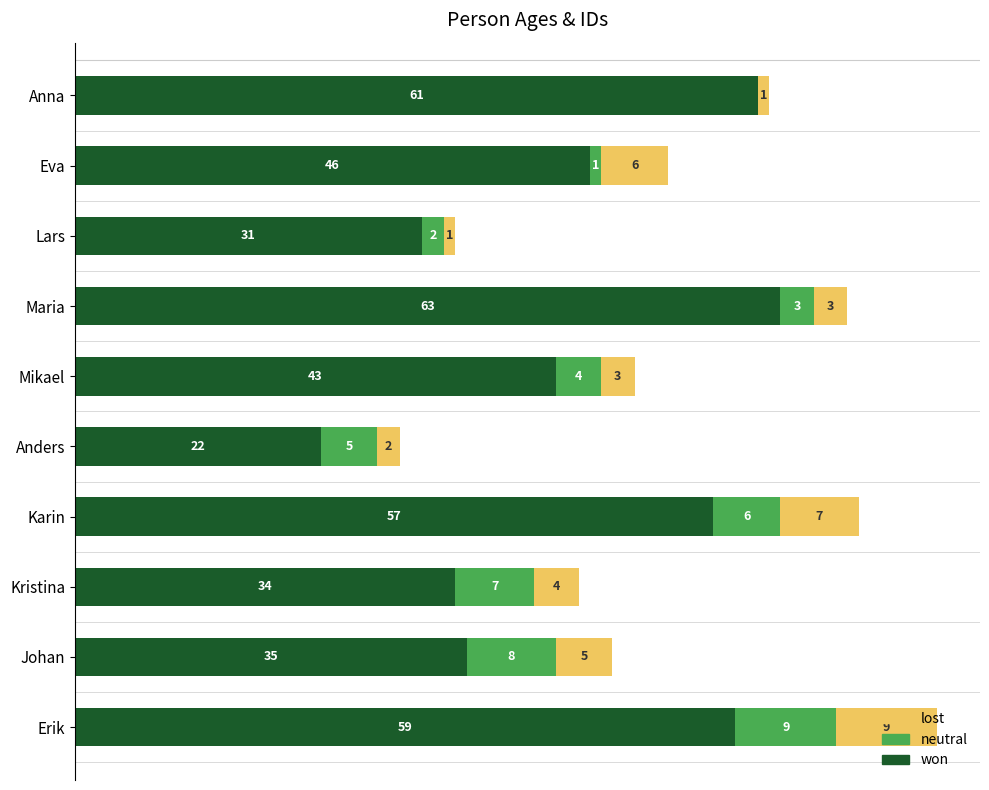

At which category is the sum across all series the highest?

Erik